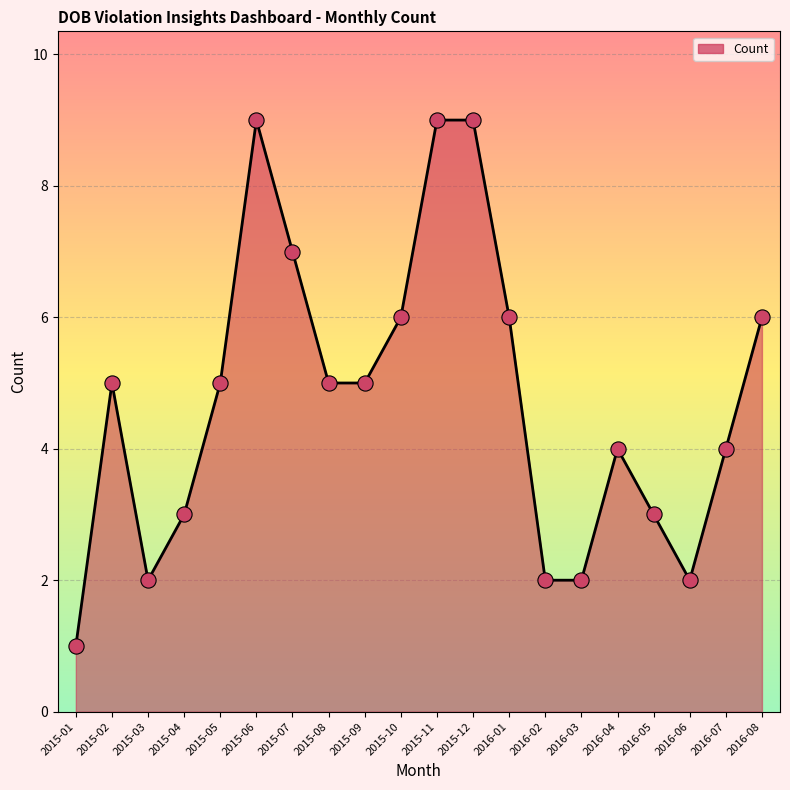

What is the change in value from 2015-08 to 2016-07?

-1